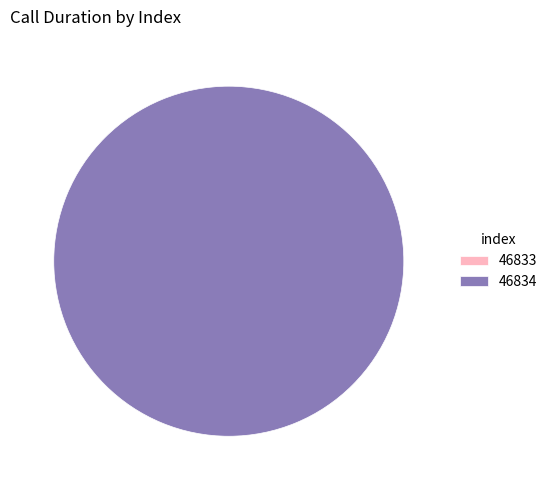

How many segments does this pie chart have?

2